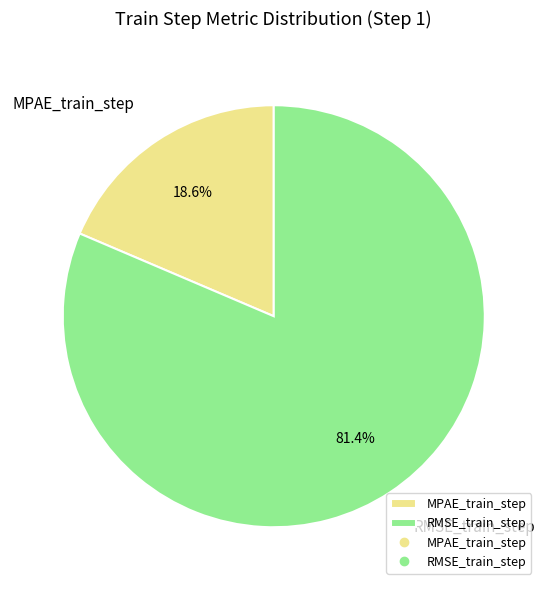

Is it true that MPAE_train_step is 28% of the pie?

False